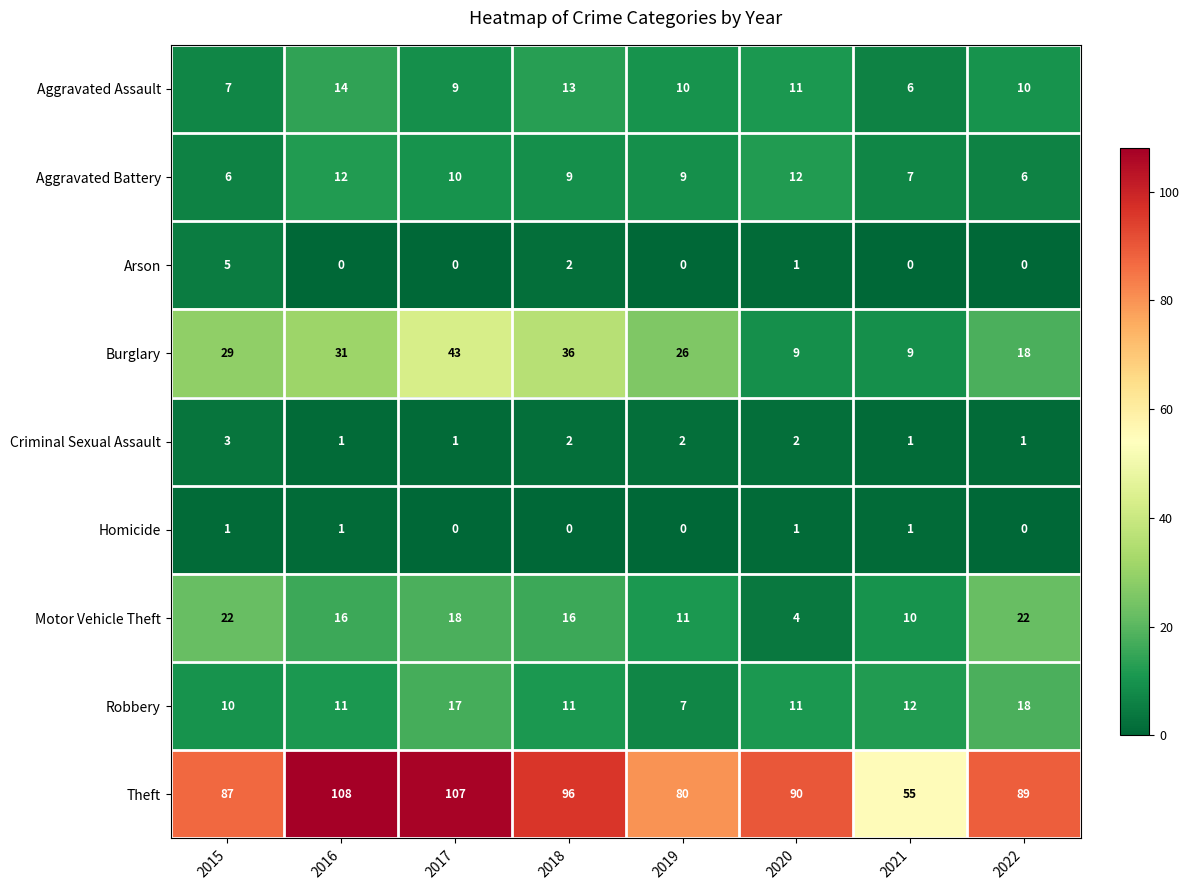

Count the Aggravated Assault values in the range 9 to 13.

5